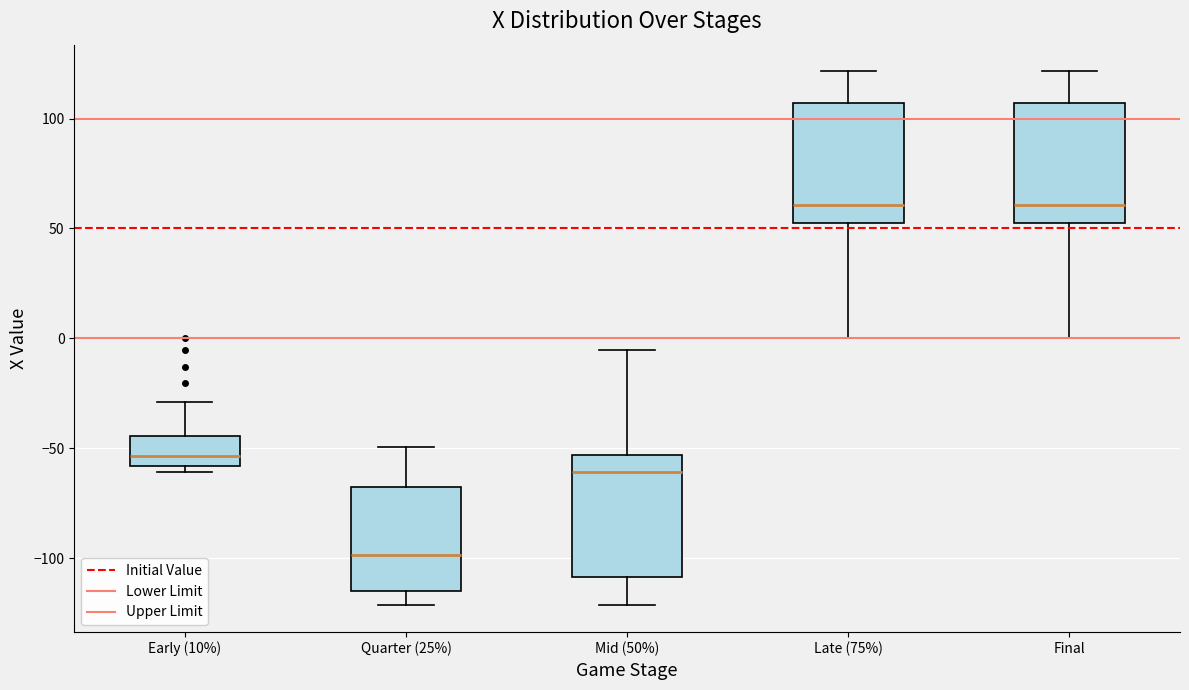

Reading left to right, read every box against the y-axis: the position of its median line, the range the box covers, and the ends of its whiskers. The values are not printed on the chart, so give them approximately, as read against the axis.

Early (10%): median -55, box -60 to -45, whiskers -60 (just below the box's lower edge) to -30
Quarter (25%): median -100, box -115 to -70, whiskers -120 to -50
Mid (50%): median -60, box -110 to -55, whiskers -120 to -5
Late (75%): median 60, box 55 to 105, whiskers 0 to 120
Final: median 60, box 55 to 105, whiskers 0 to 120